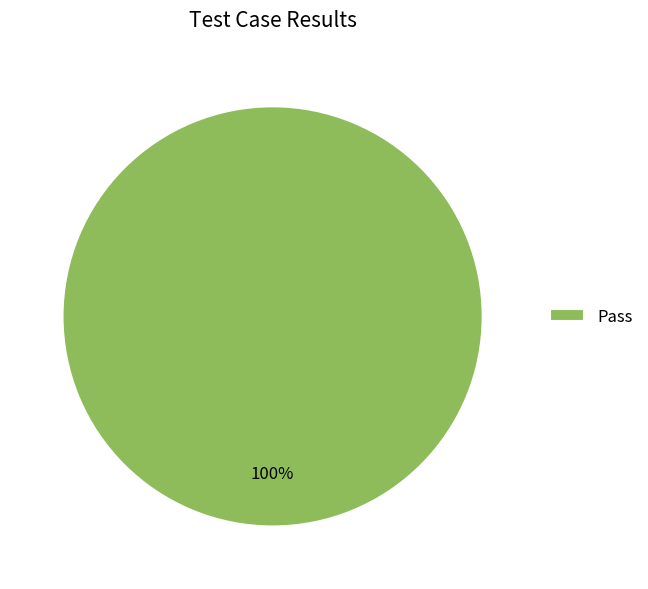

What percentage is the Pass slice, to the nearest percent?

100%